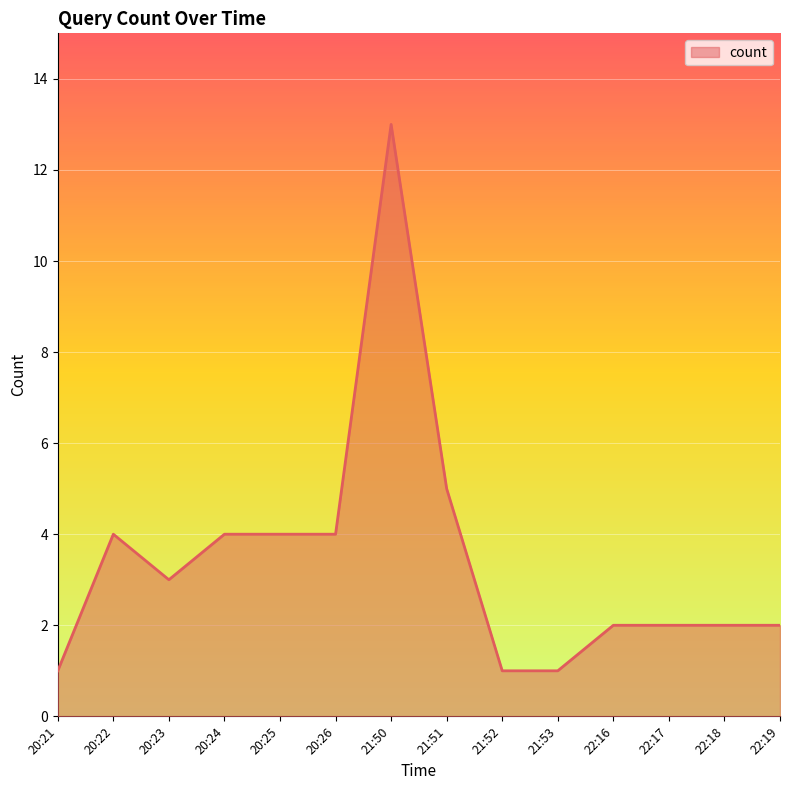

Which label corresponds to the largest value in the chart?

21:50